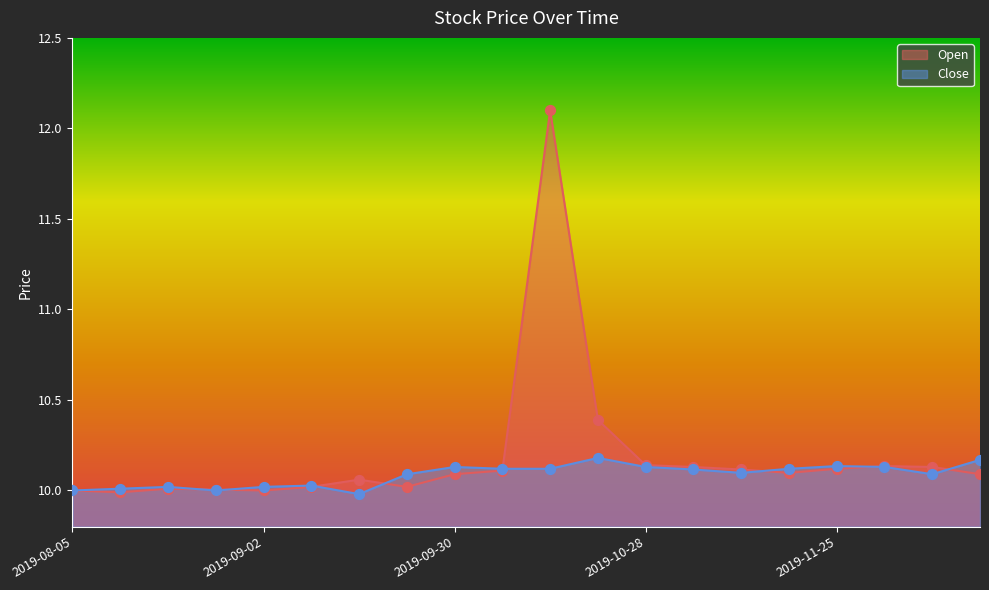

What are all the series names shown in the legend?

Open, Close